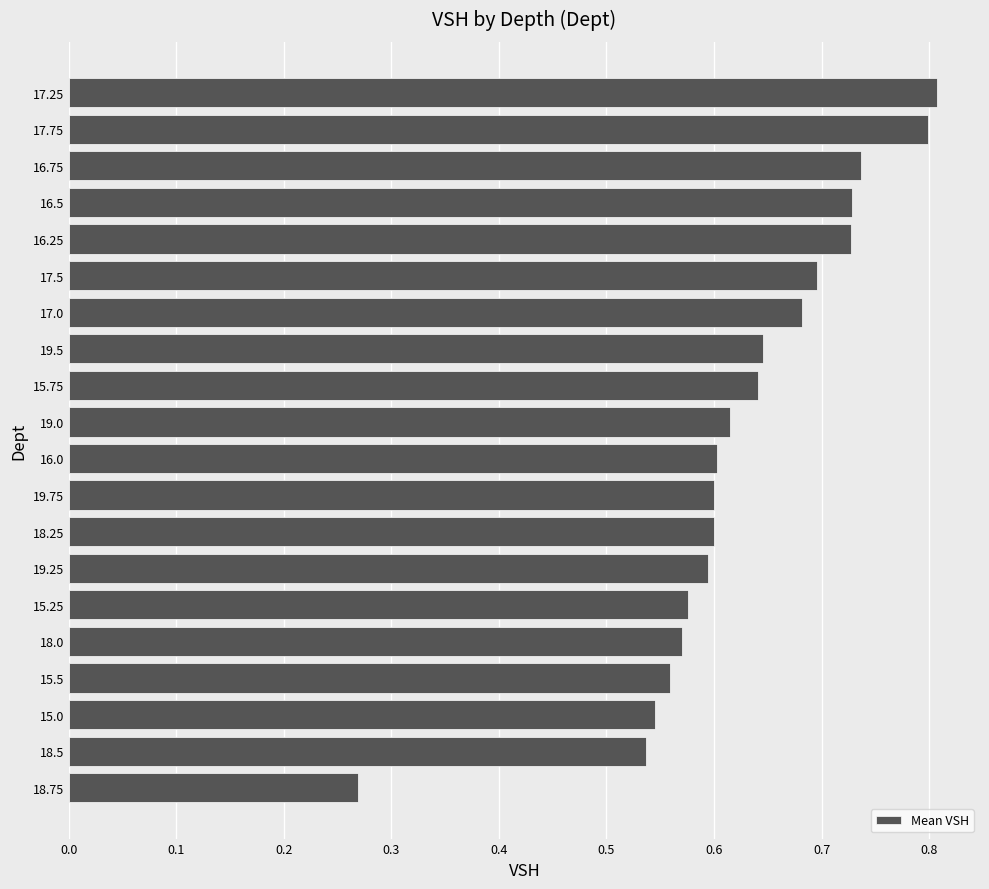

True or false: the data shows 1.1 at 16.0.

False